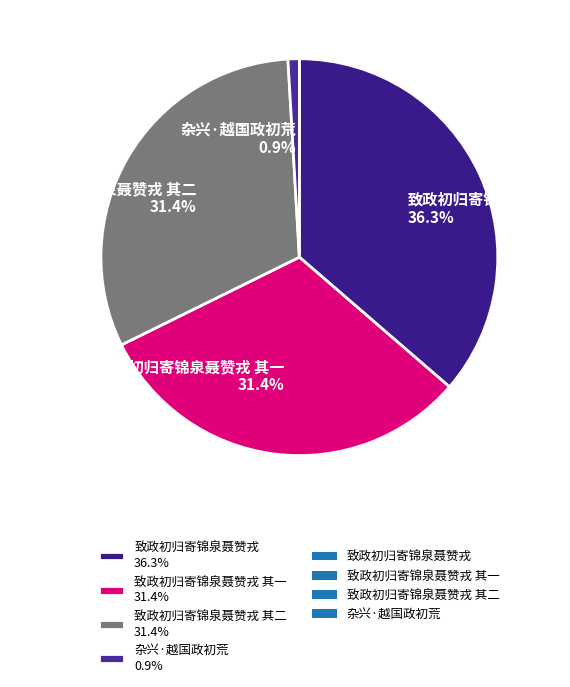

What is the largest slice in the pie chart?

致政初归寄锦泉聂赞戎 36.3%